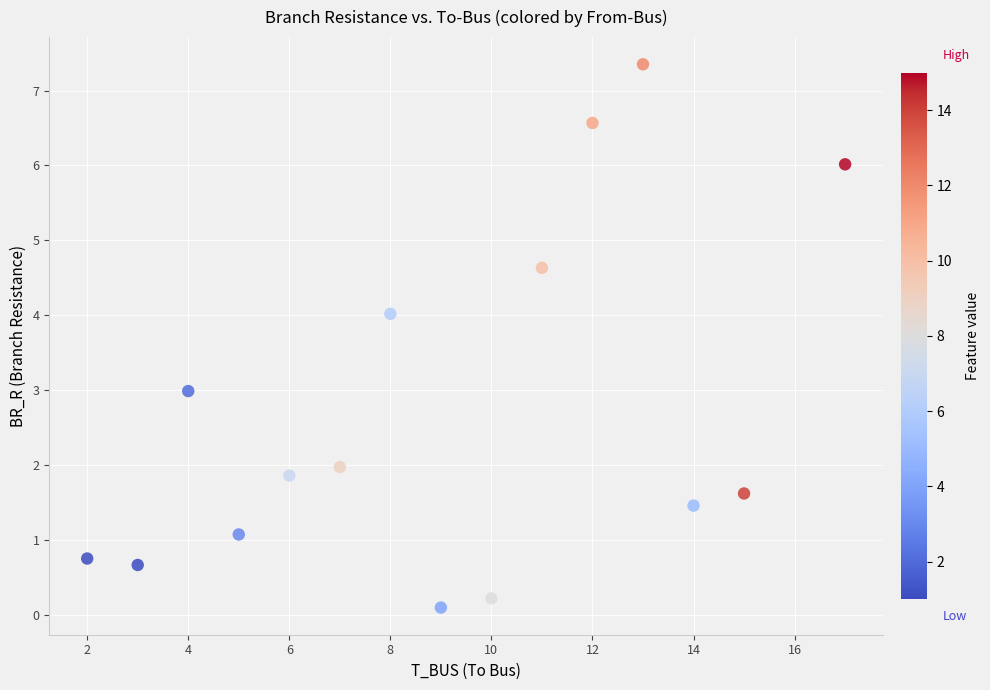

What is the range of X values (max minus min)?

15.0